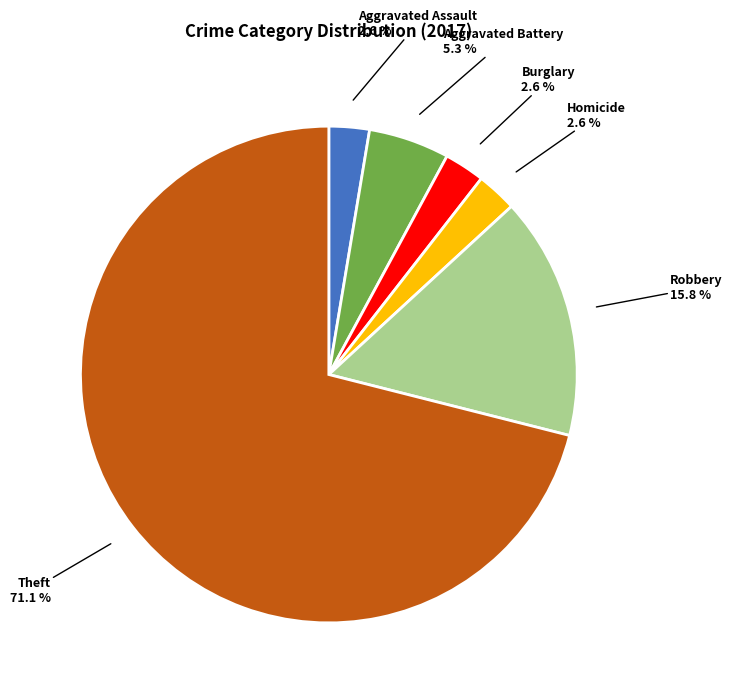

Does Robbery account for over 50% of the chart?

No